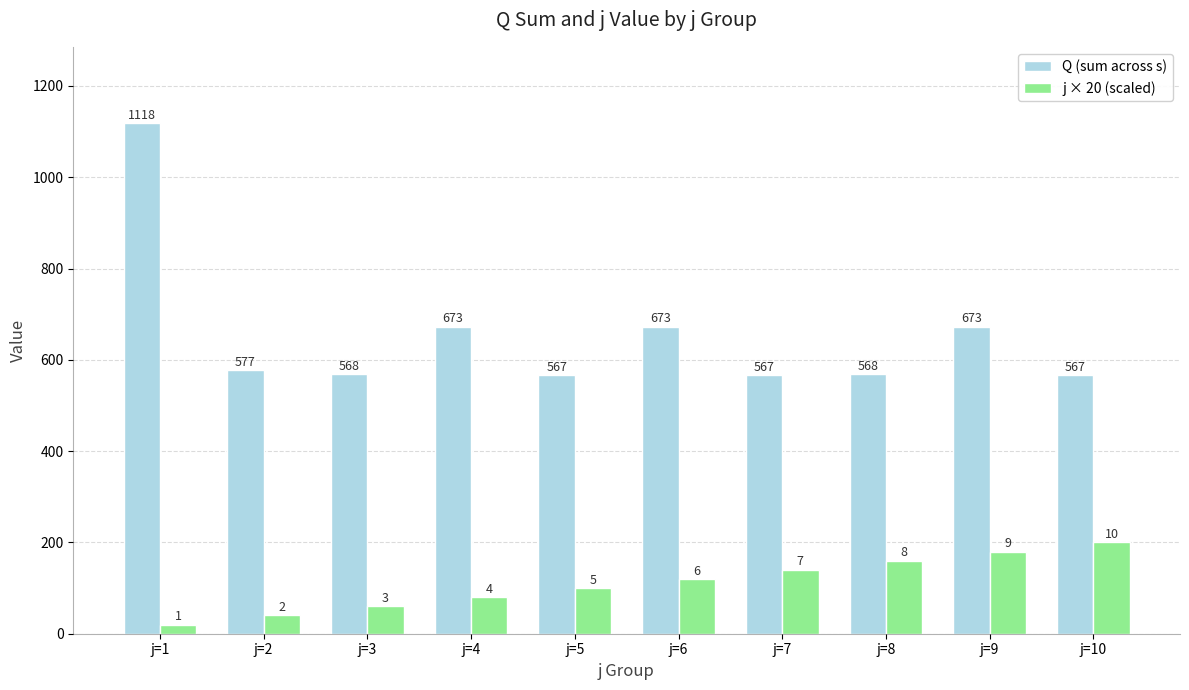

At j=4, list the series in order from largest to smallest.

Q (sum across s), j × 20 (scaled)